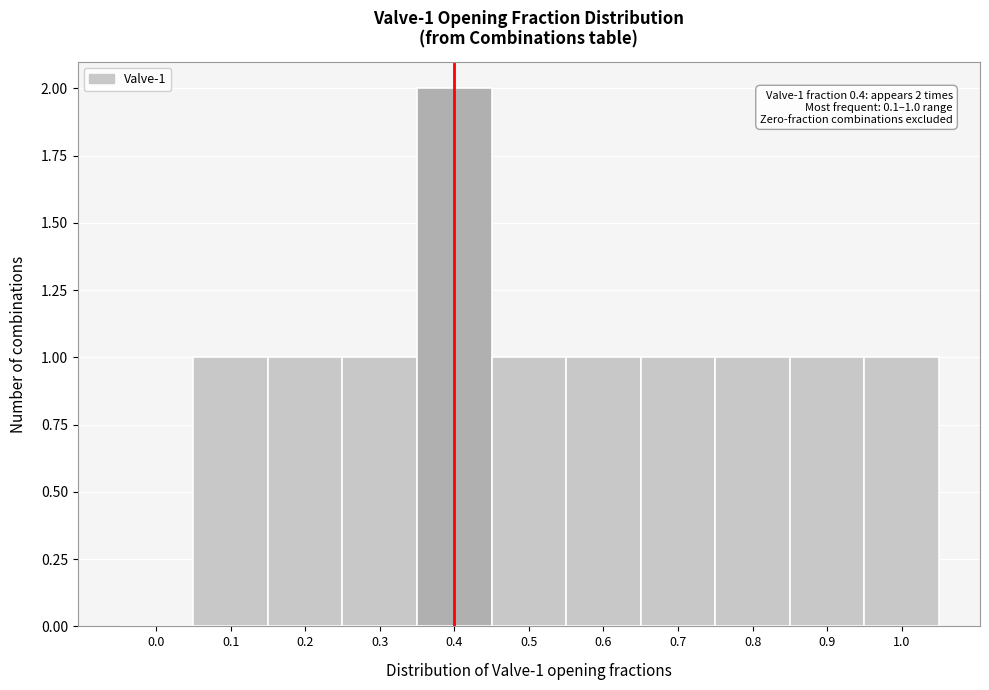

Reading left to right, transcribe all the data shown in this chart.

0.0=0	0.1=1	0.2=1	0.3=1	0.4=2	0.5=1	0.6=1	0.7=1	0.8=1	0.9=1	1.0=1